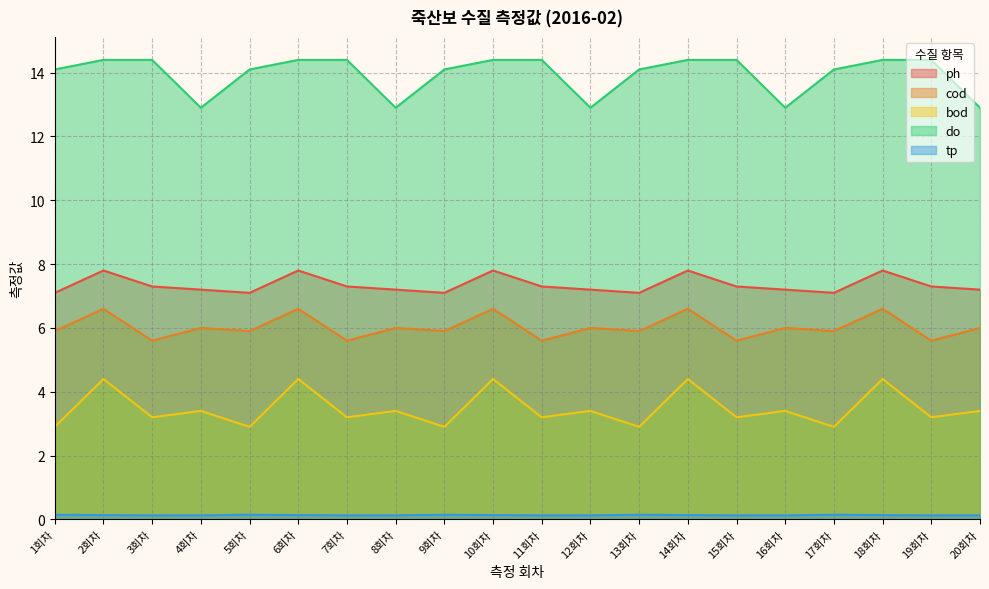

What is the average value of the tp series?

0.1